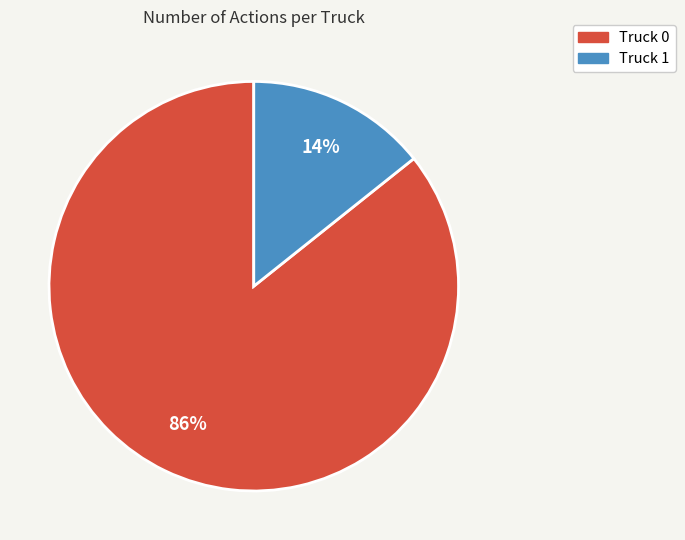

Rank the categories by value from highest to lowest.

Truck 0, Truck 1